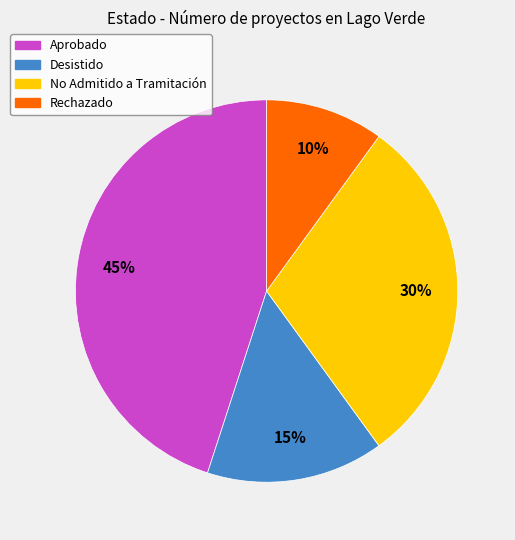

To the nearest percent, what is the average slice percentage?

25%